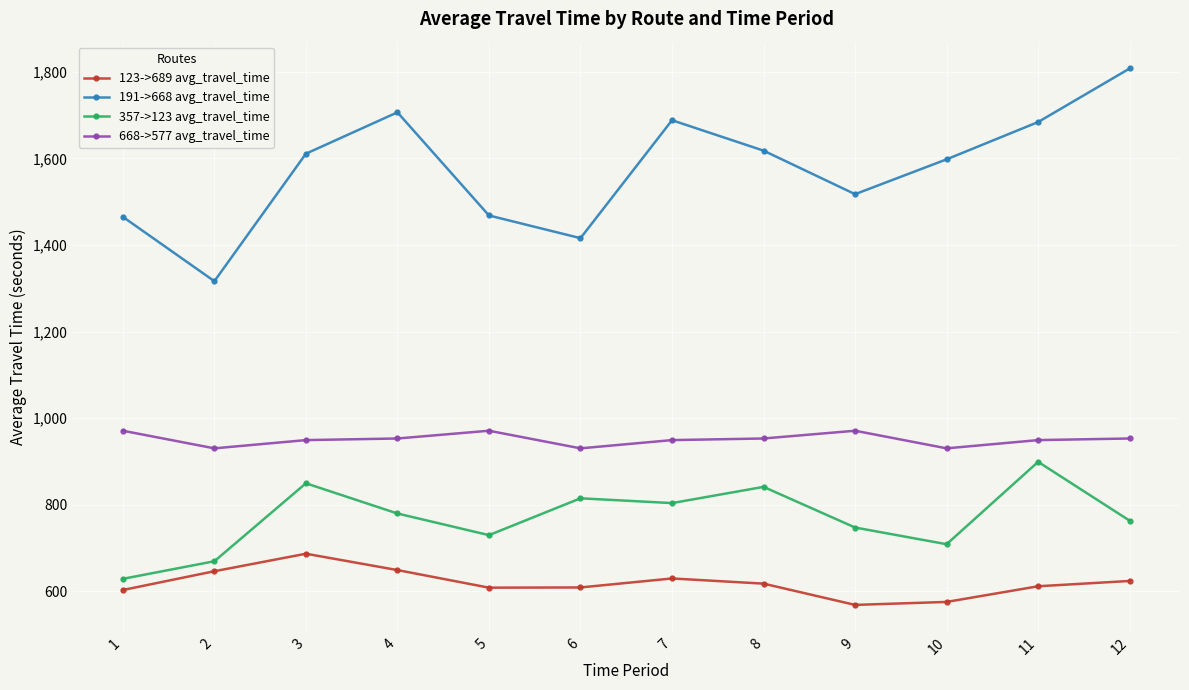

Rank the series by their maximum value, from highest to lowest.

191->668 avg_travel_time, 668->577 avg_travel_time, 357->123 avg_travel_time, 123->689 avg_travel_time